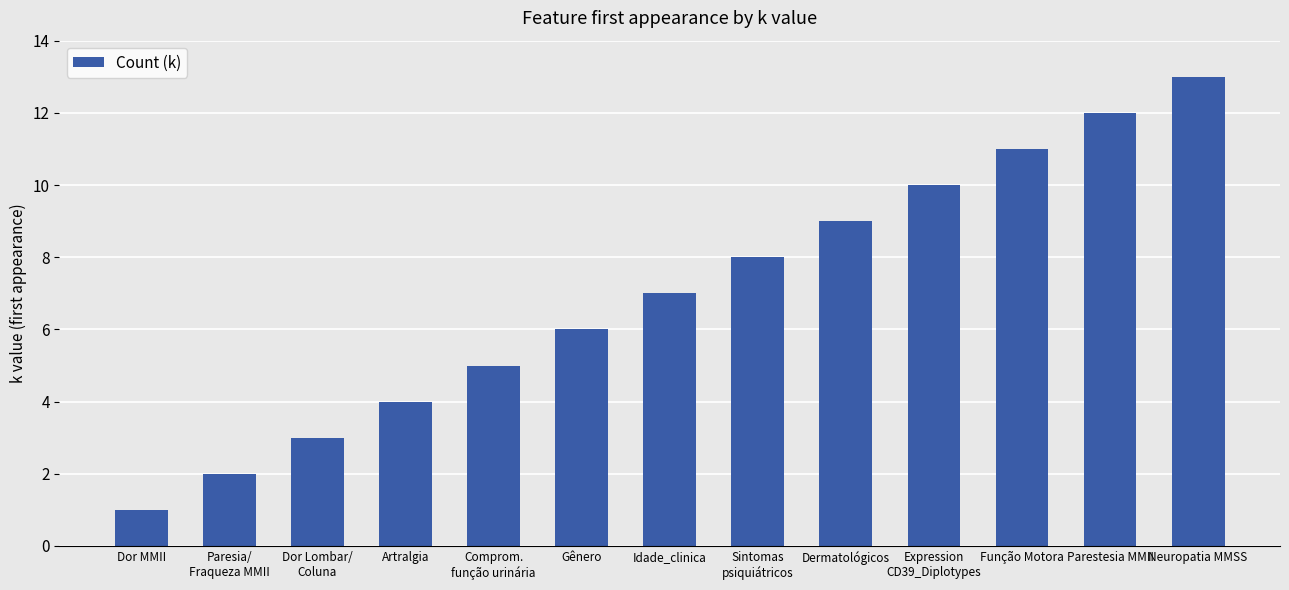

Which category has the lowest value across all series?

Dor MMII